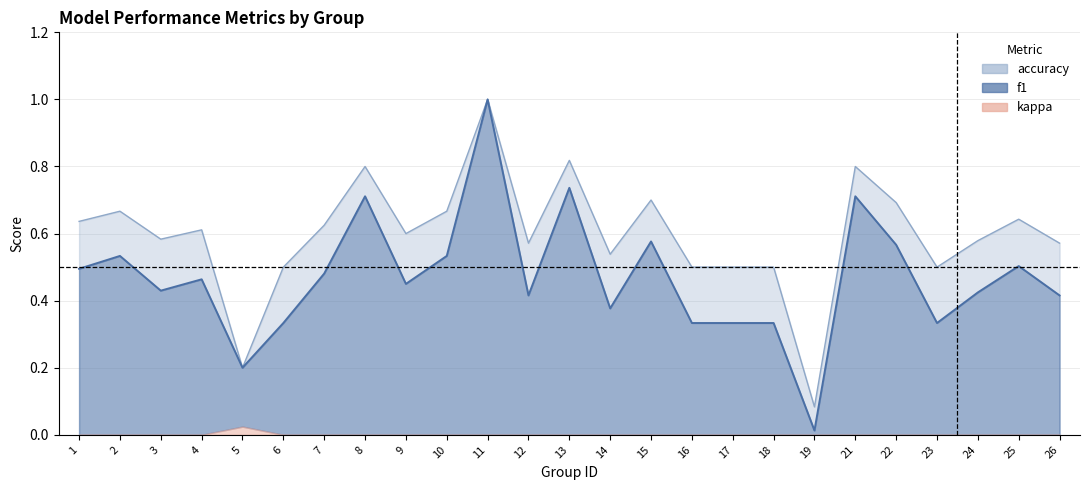

Is it true that accuracy equals 0.5 at 17?

True